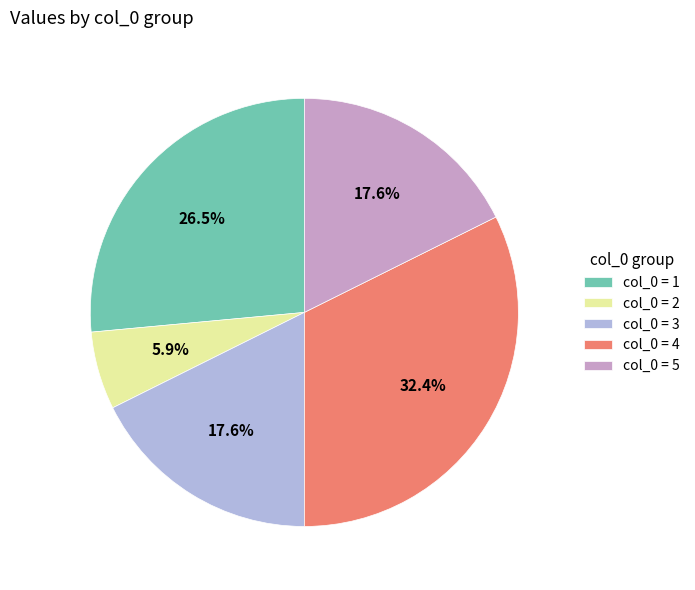

Do col_0 = 1 and col_0 = 3 together represent more than half of the pie?

No